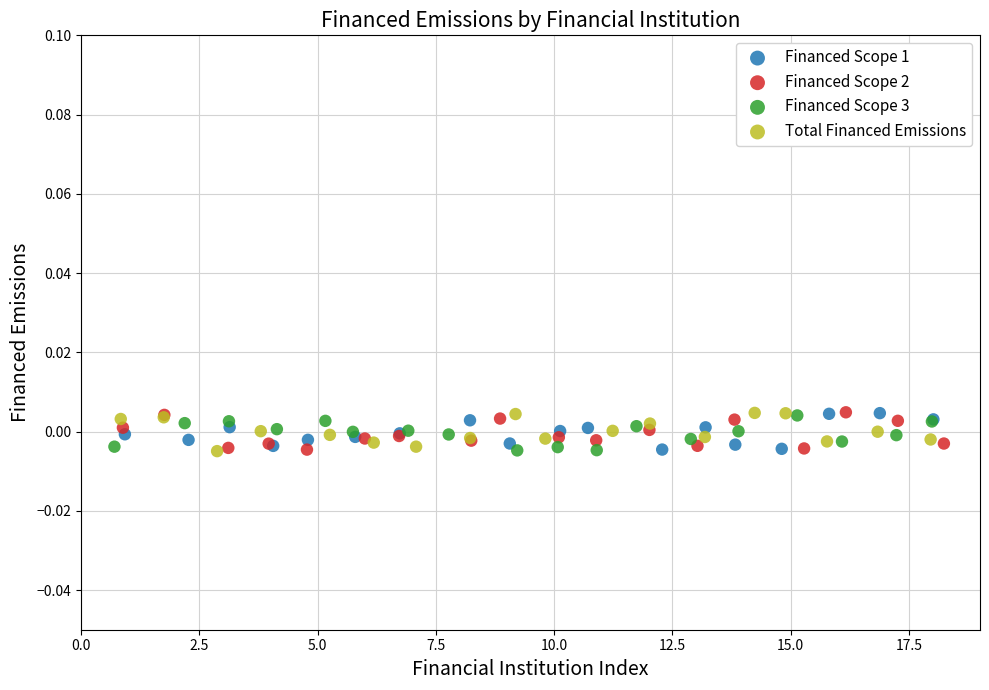

What are all the series names shown in the legend?

Financed Scope 1, Financed Scope 2, Financed Scope 3, Total Financed Emissions